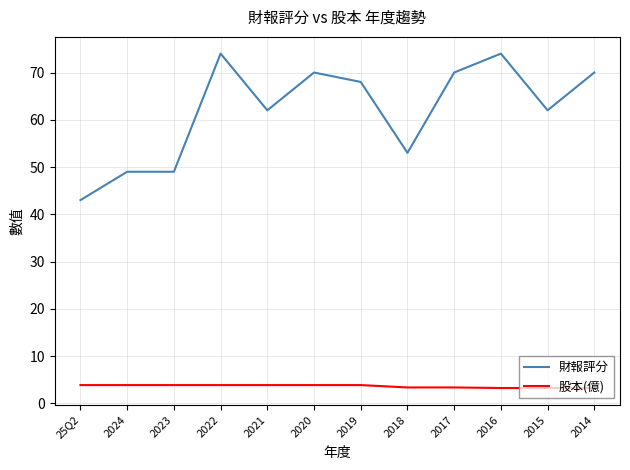

What is the difference between the maximum and minimum values in the 財報評分 series?

31.0